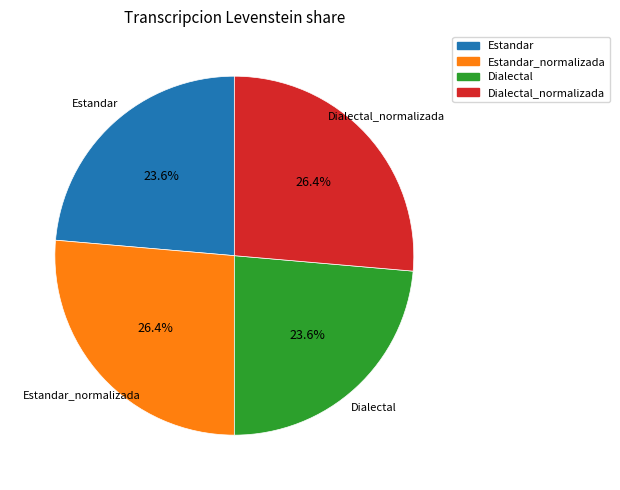

Is there a majority slice in this chart?

No